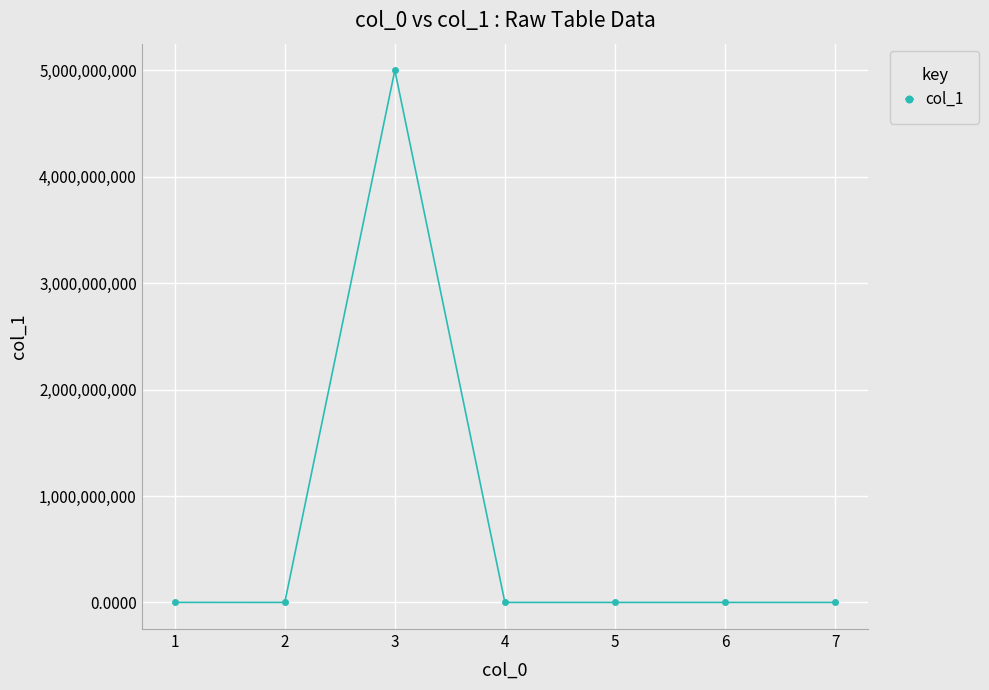

How many data points does each series have?

7